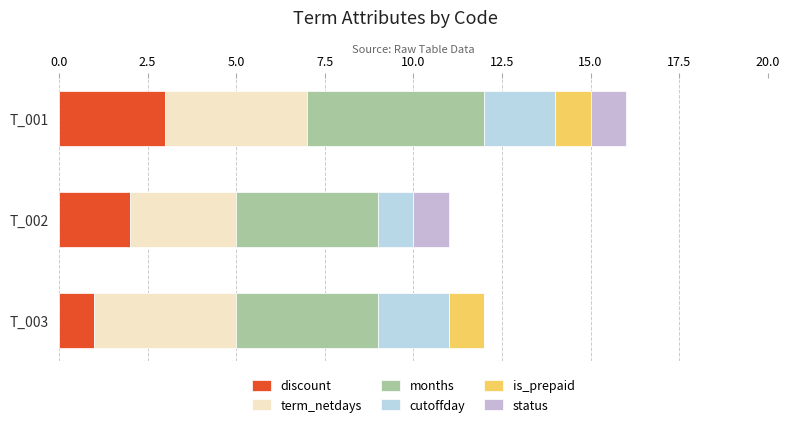

Count the number of data series in this chart.

6